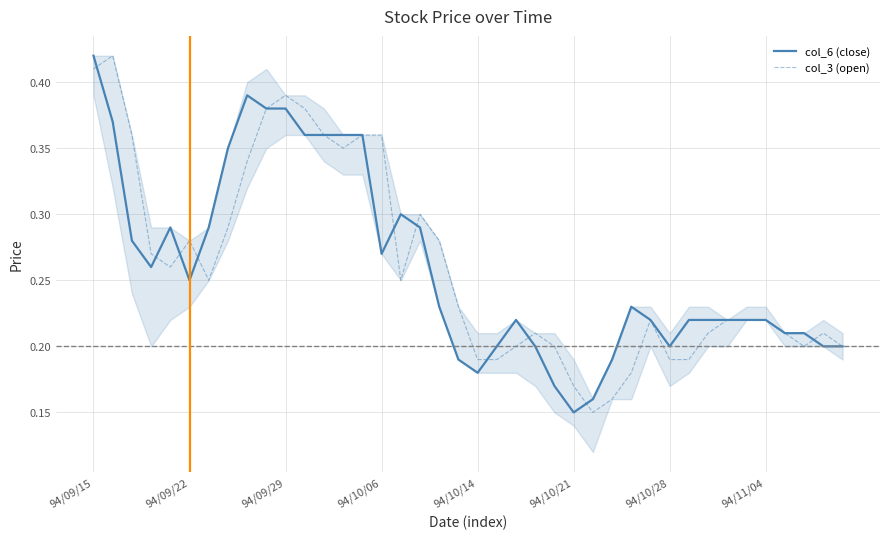

Is this an area chart (filled region under the line)?

No